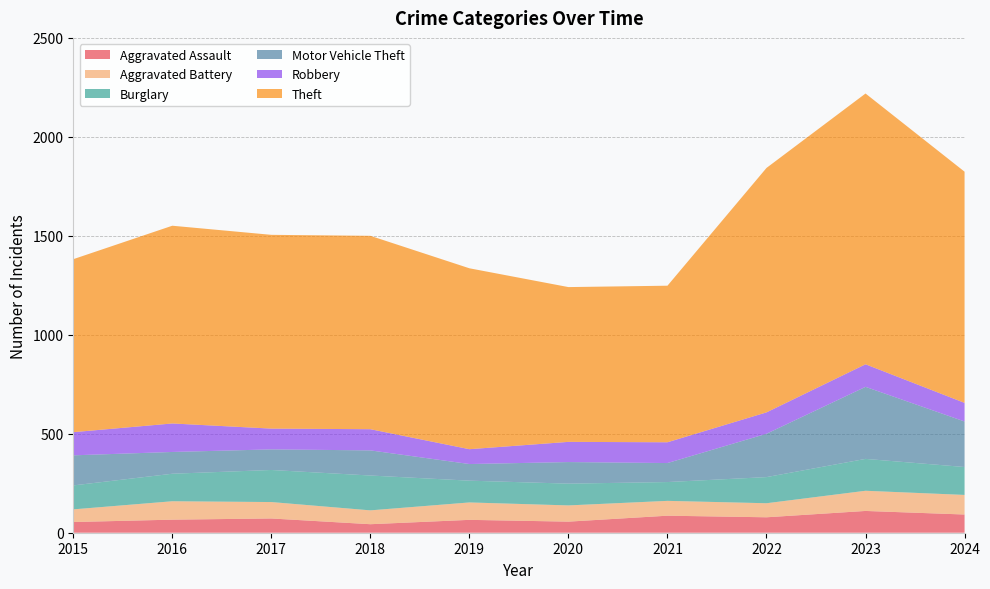

Reading left to right, transcribe all the data shown in this chart.

Aggravated Assault: 2015=54	2016=66	2017=72	2018=43	2019=65	2020=56	2021=86	2022=78	2023=110	2024=92
Aggravated Battery: 2015=64	2016=93	2017=83	2018=70	2019=88	2020=82	2021=75	2022=71	2023=102	2024=99
Burglary: 2015=121	2016=139	2017=162	2018=176	2019=110	2020=110	2021=95	2022=132	2023=161	2024=141
Motor Vehicle Theft: 2015=152	2016=110	2017=104	2018=127	2019=84	2020=109	2021=96	2022=219	2023=364	2024=230
Robbery: 2015=117	2016=144	2017=105	2018=107	2019=75	2020=102	2021=105	2022=108	2023=114	2024=94
Theft: 2015=874	2016=999	2017=979	2018=977	2019=914	2020=782	2021=791	2022=1235	2023=1368	2024=1168